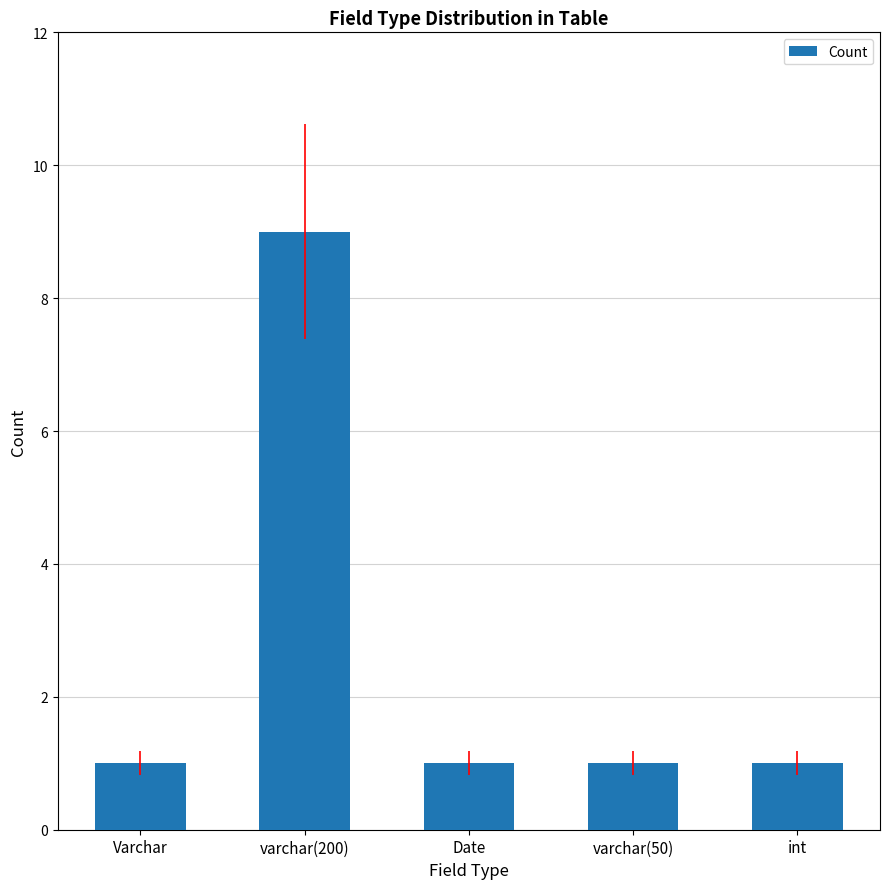

Between int and varchar(200), which is larger?

varchar(200)